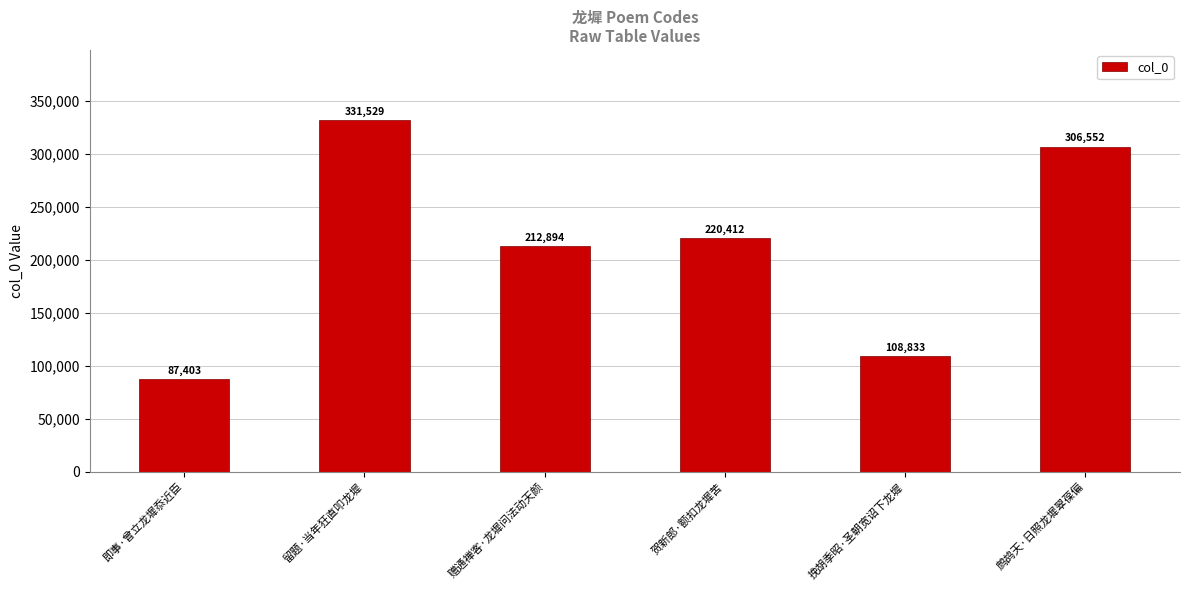

What value does the data have at 即事·曾立龙墀忝近臣, to the nearest 10?

87400